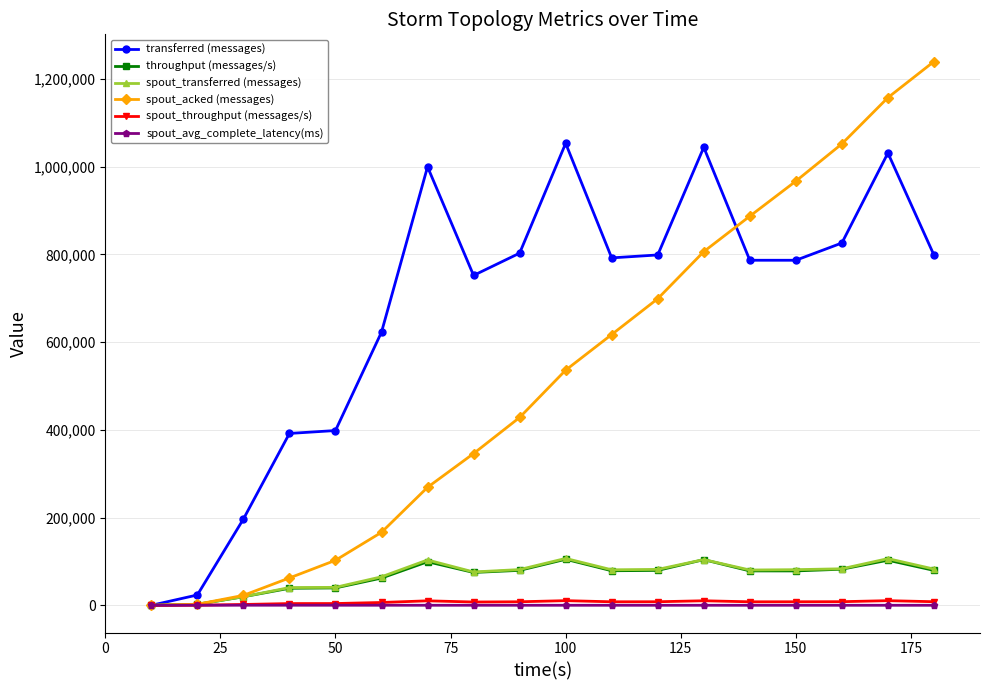

What is the difference between the second highest and second lowest values in the throughput (messages/s) series?

101819.0